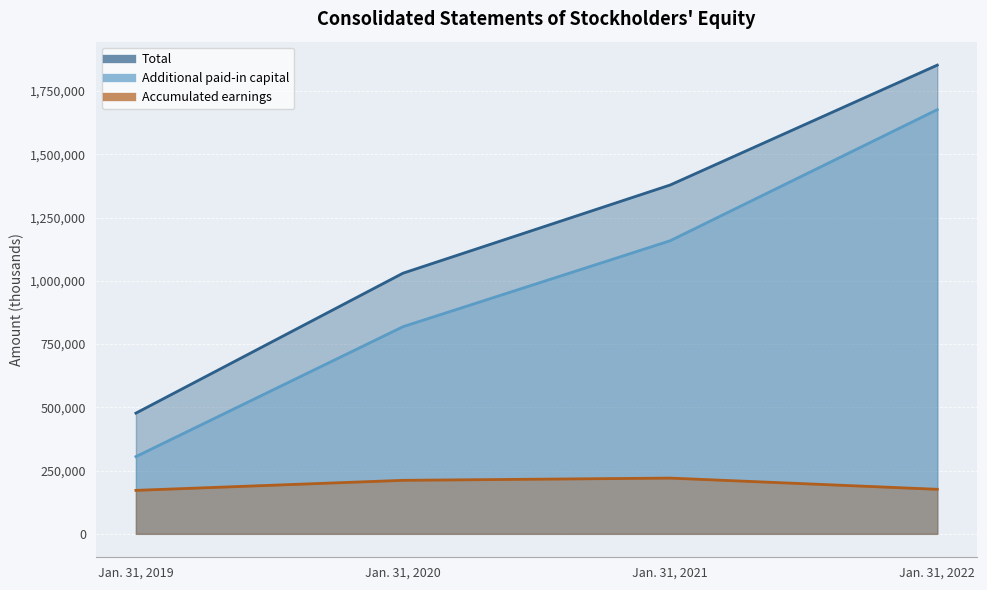

Reading right to left, what are all the values shown in this chart?

Additional paid-in capital: Jan. 31, 2022=1676508	Jan. 31, 2021=1158372	Jan. 31, 2020=818774	Jan. 31, 2019=305223
Accumulated earnings: Jan. 31, 2022=176059	Jan. 31, 2021=220348	Jan. 31, 2020=211514	Jan. 31, 2019=171850
Total: Jan. 31, 2022=1852575	Jan. 31, 2021=1378728	Jan. 31, 2020=1030295	Jan. 31, 2019=477079